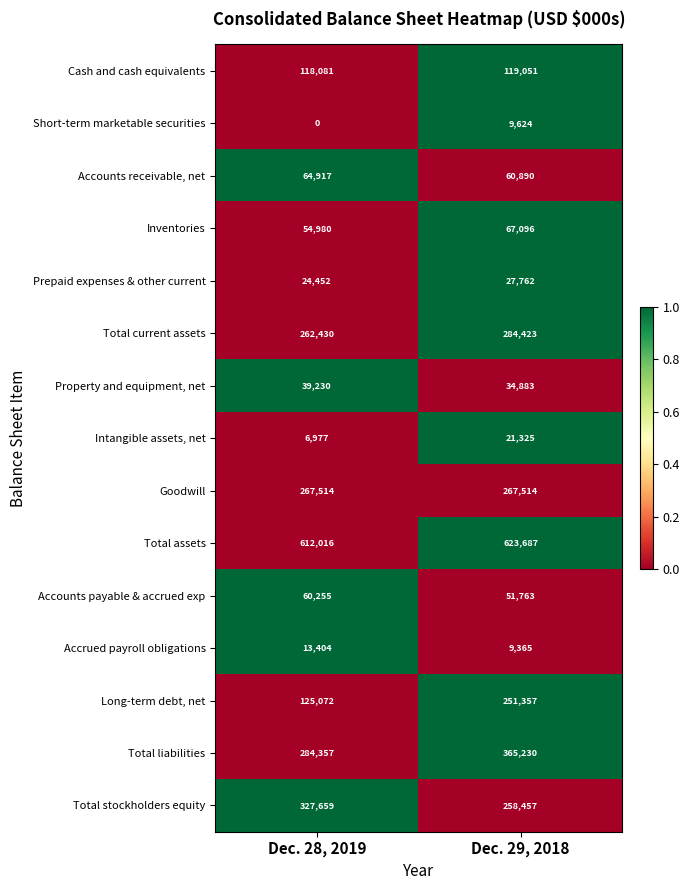

At which label is Long-term debt, net closest to 188214?

Dec. 28, 2019